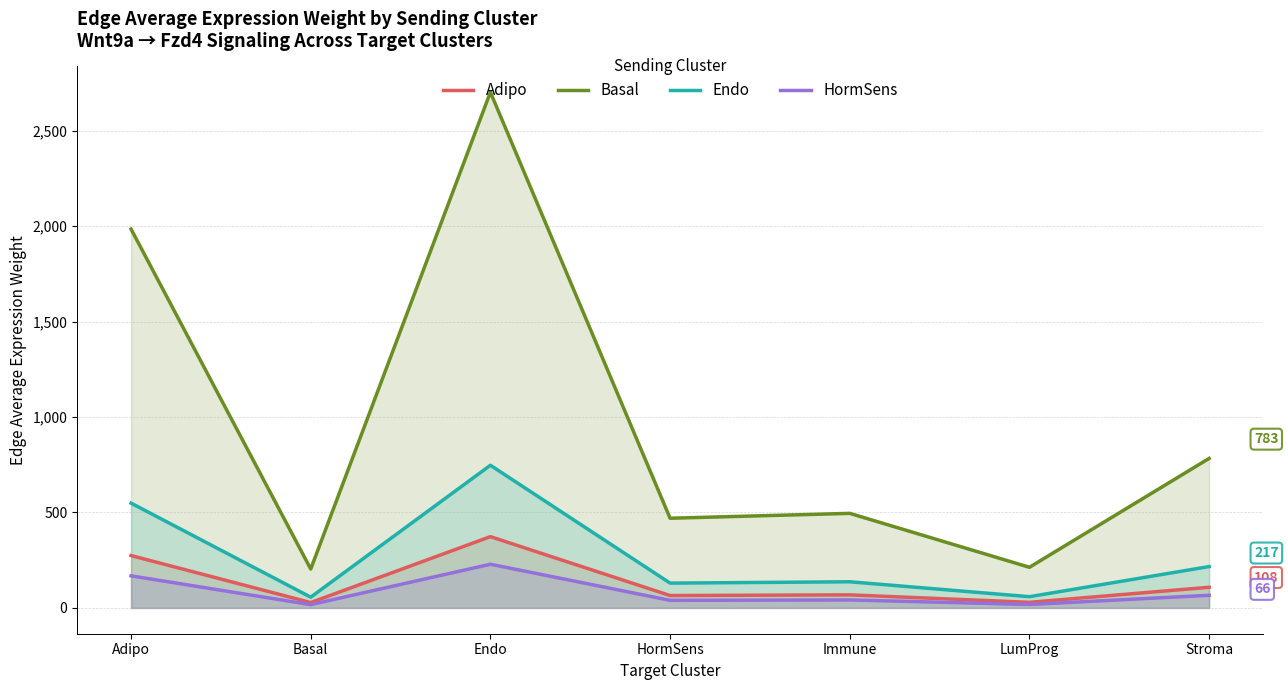

Read the Endo value at Immune.

137.0